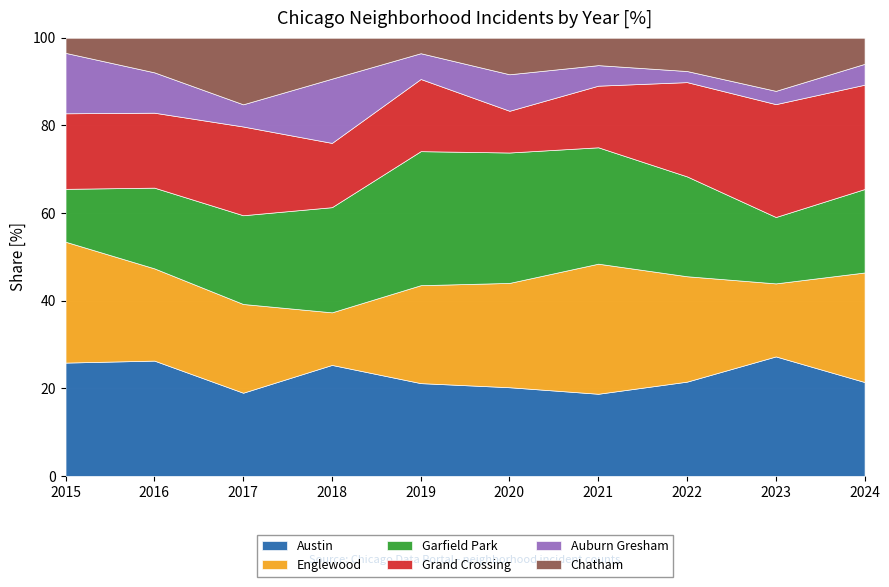

At which category does the chart reach its peak across all series?

2019